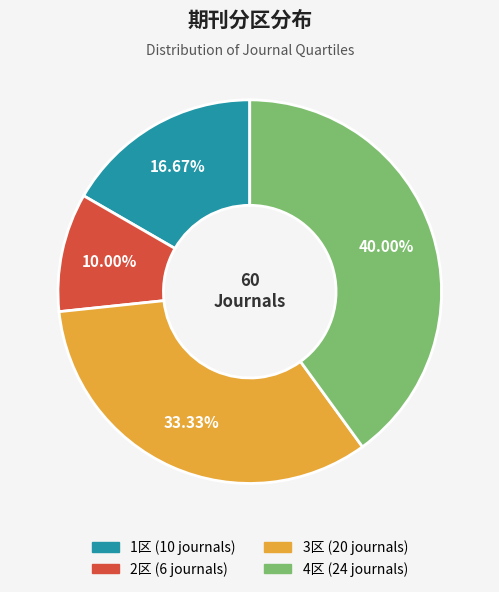

To the nearest percent, what is the combined percentage of 4区 and 3区?

73%